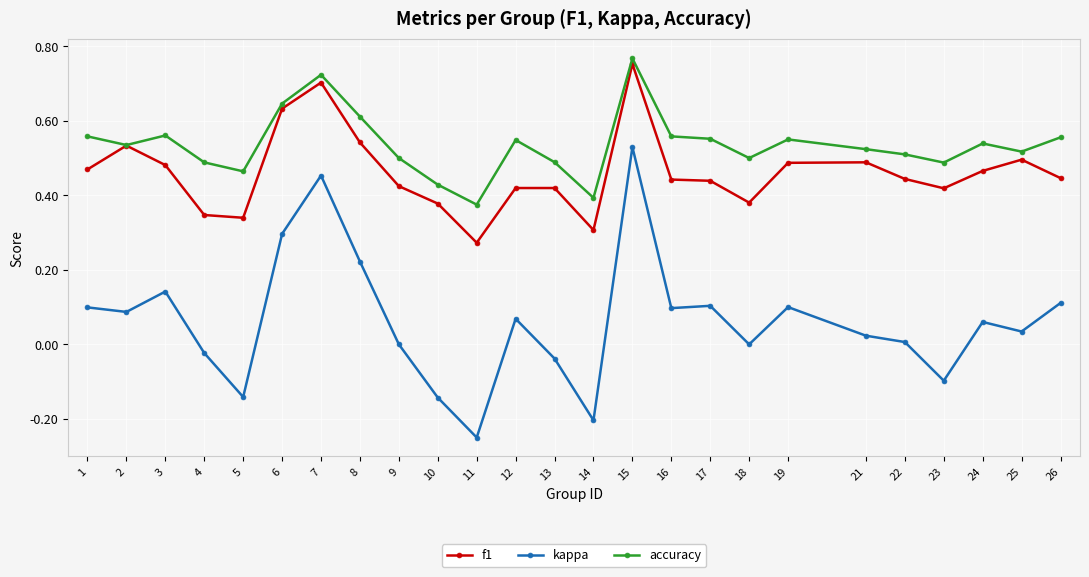

Between 16 and 18, which series saw the biggest shift?

kappa